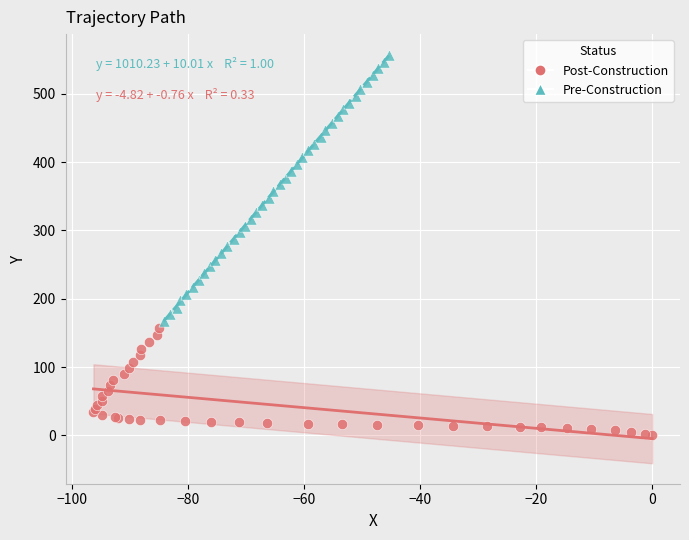

Which series reaches the maximum Y coordinate?

Pre-Construction